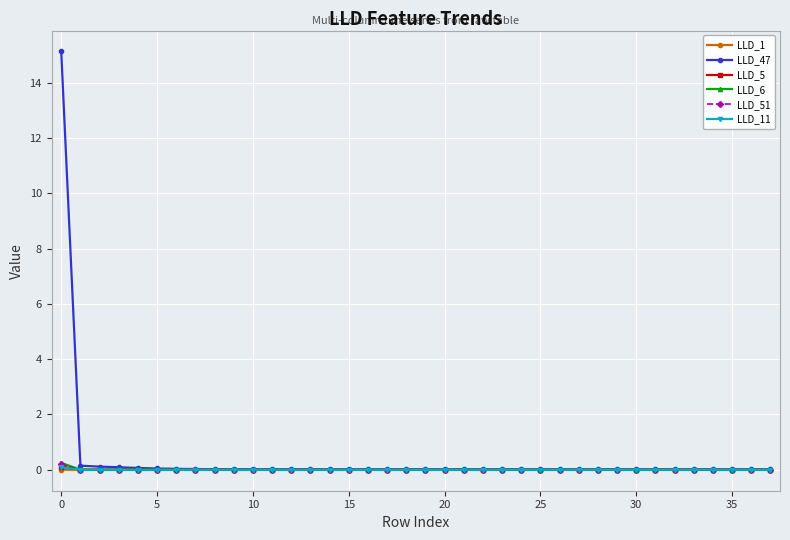

How many categories are shown in the chart?

38